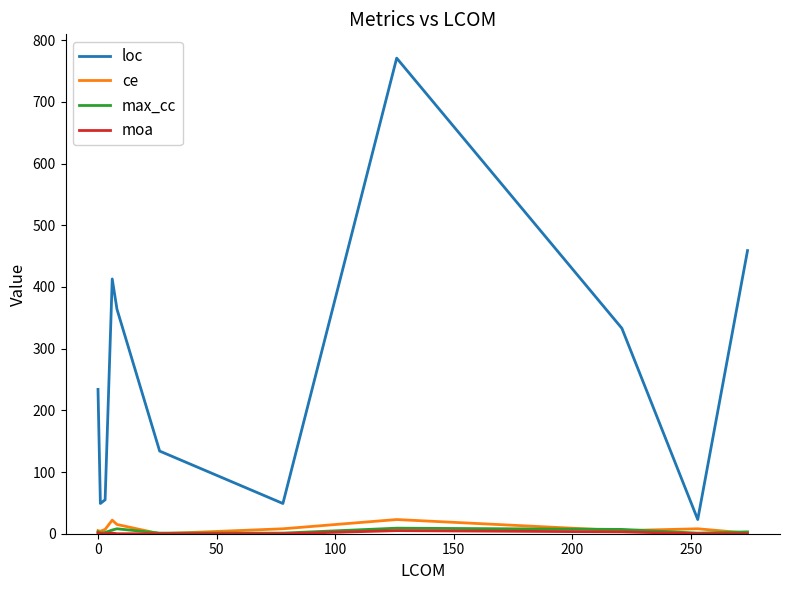

Which series has the largest total across all categories?

loc